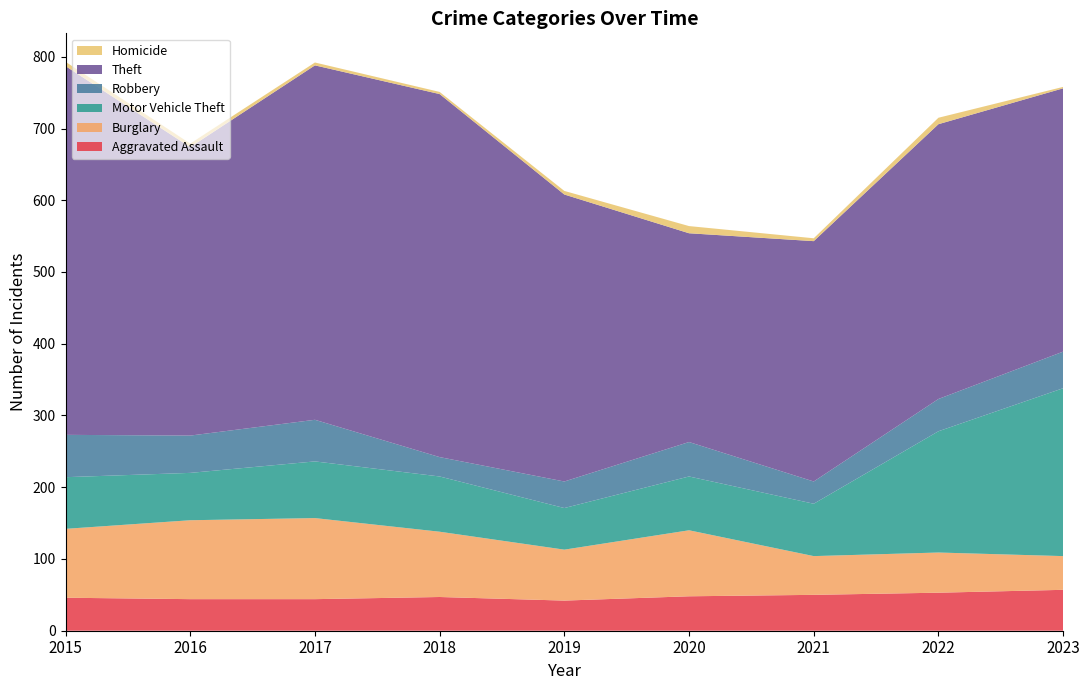

Reading left to right, list all the values displayed in this chart.

Aggravated Assault: 46	44	44	47	42	48	50	53	57
Burglary: 96	110	113	91	71	92	54	56	47
Motor Vehicle Theft: 72	66	79	77	58	75	73	169	234
Robbery: 59	52	58	27	37	48	31	45	51
Theft: 514	402	494	506	400	291	335	383	367
Homicide: 6	5	4	3	5	10	4	9	2